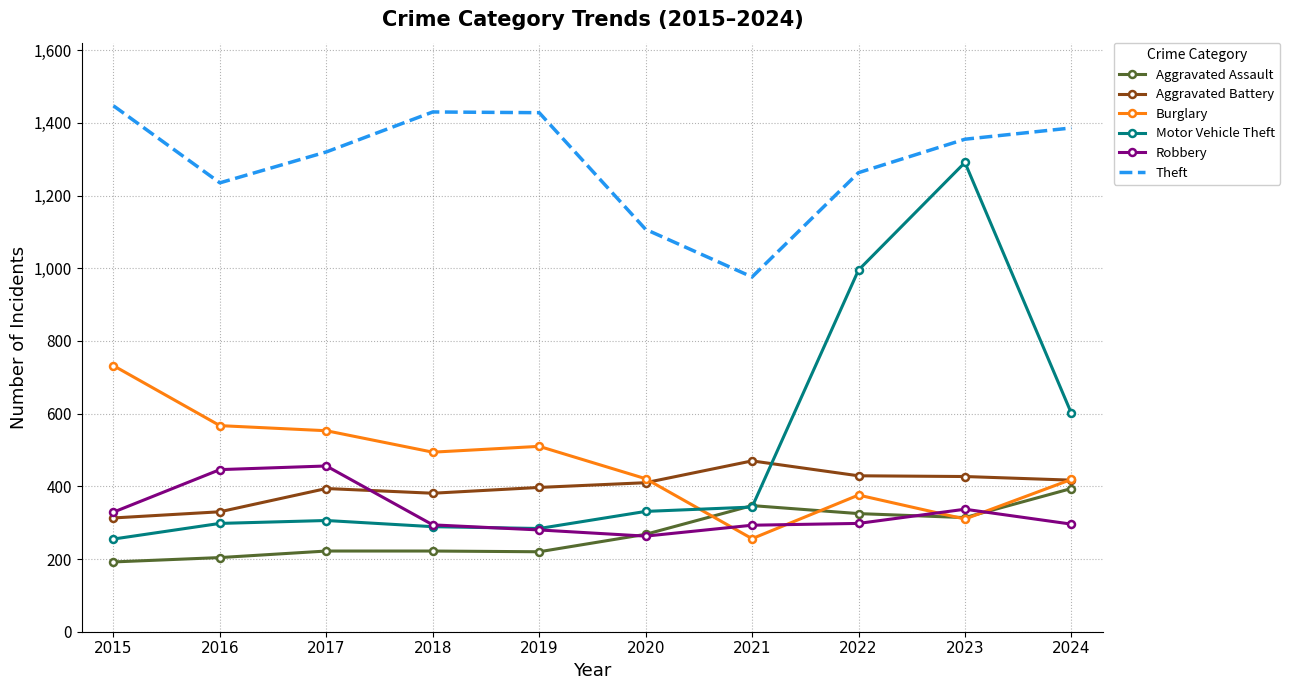

What is the difference between the maximum and minimum values in the Robbery series?

193